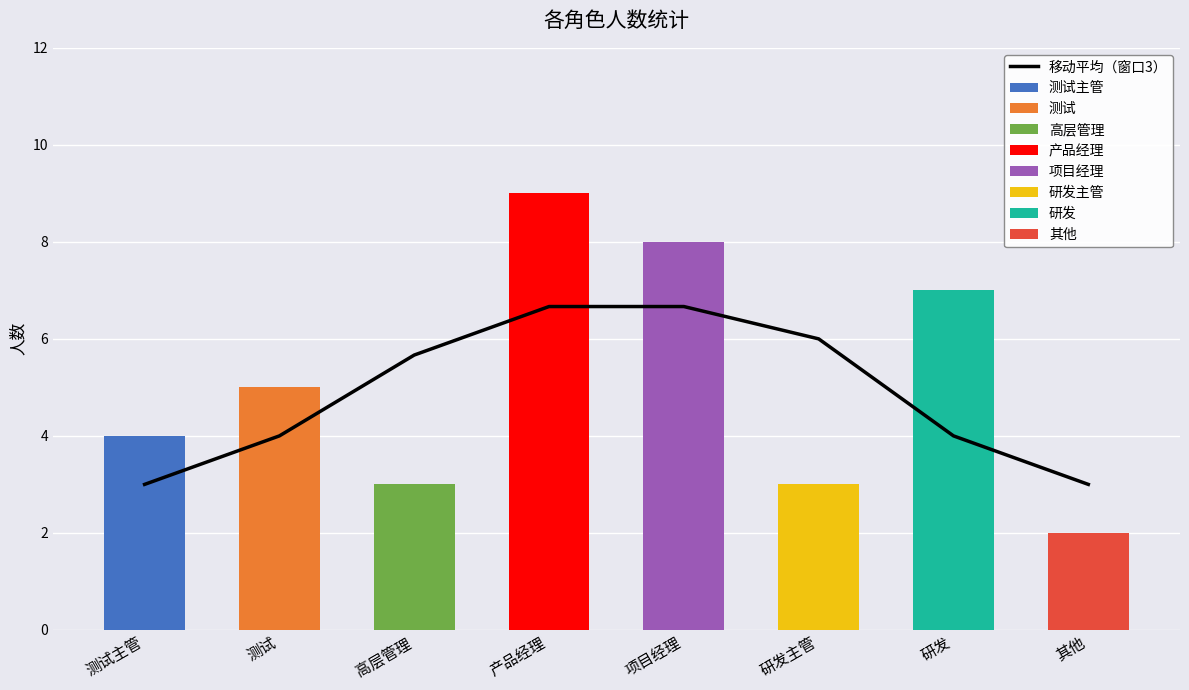

Where is the data nearest to the value 4?

测试